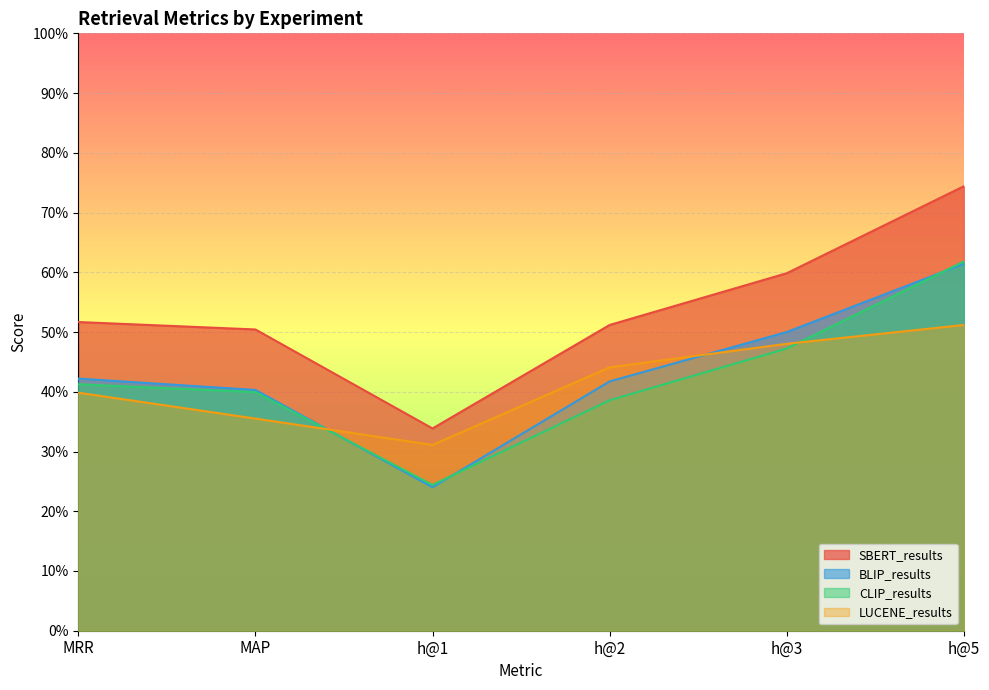

At how many categories does at least one series exceed 0?

6